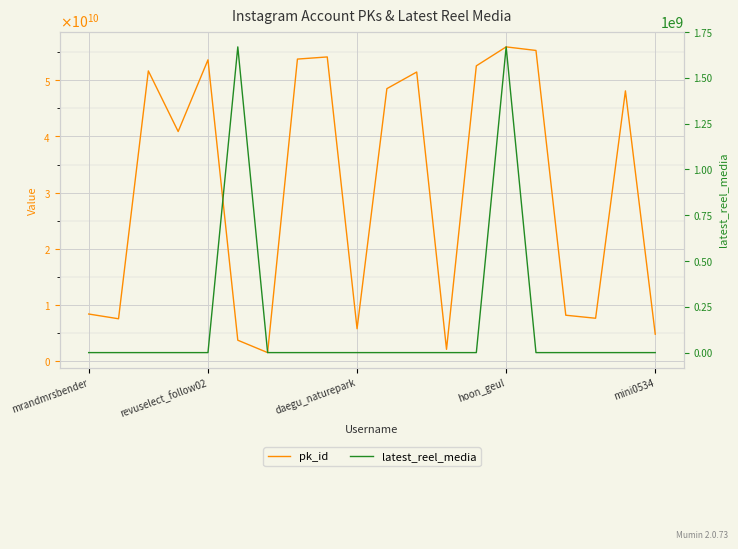

Which series has the largest range (max minus min)?

pk_id